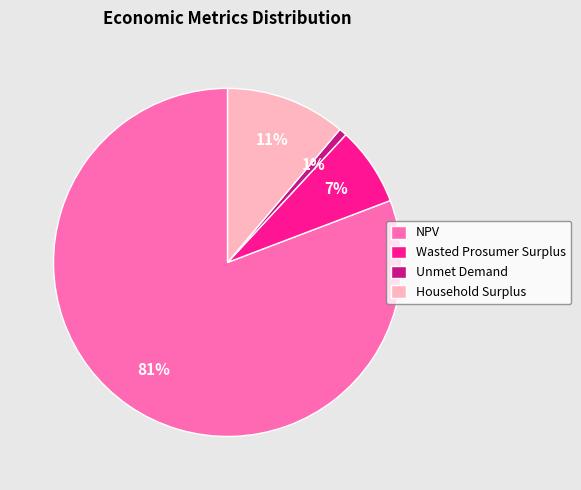

To the nearest percent, what portion does NPV represent?

81%